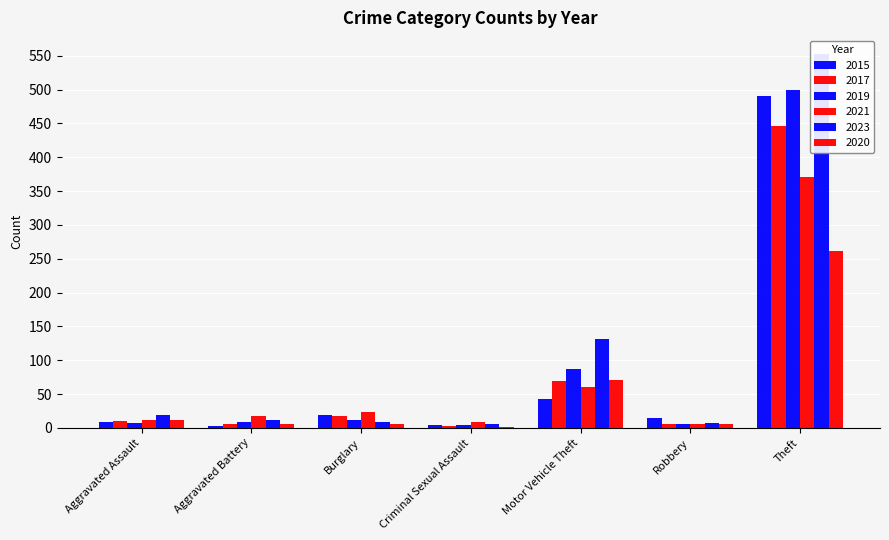

What is the difference between the maximum and second lowest values in the 2021 series?

362